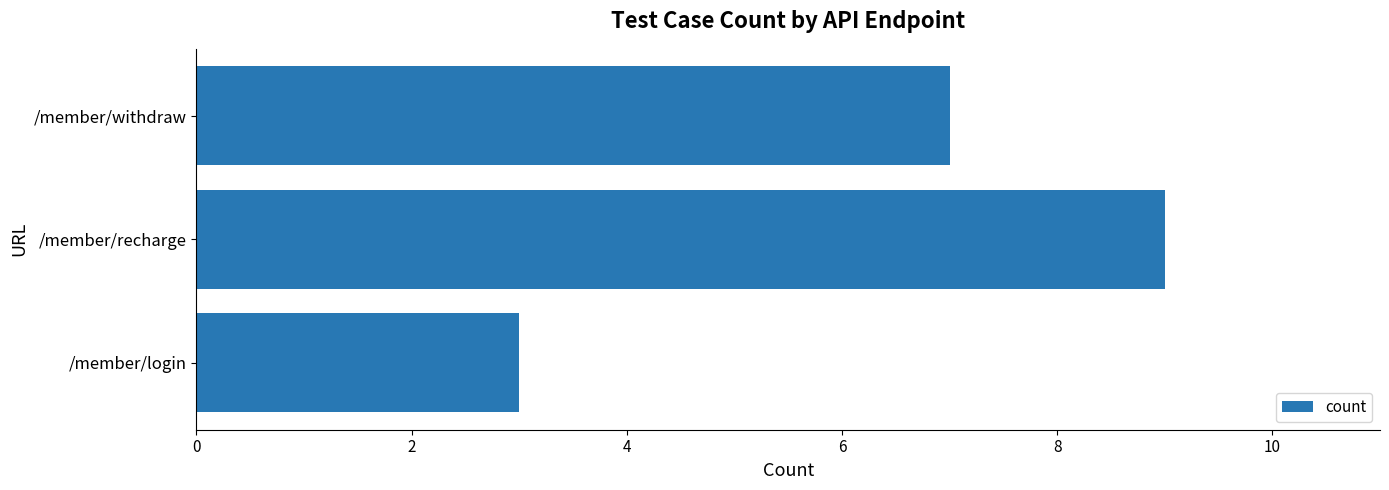

What value does the data have at /member/login?

3